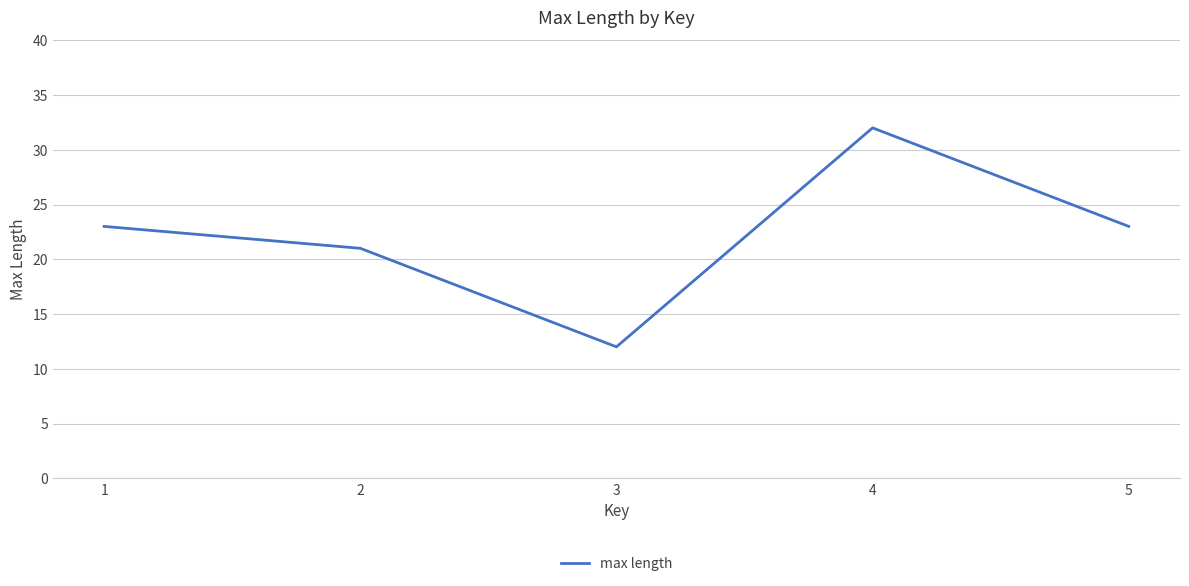

The chart shows a value of 32 at 4. True or false?

True